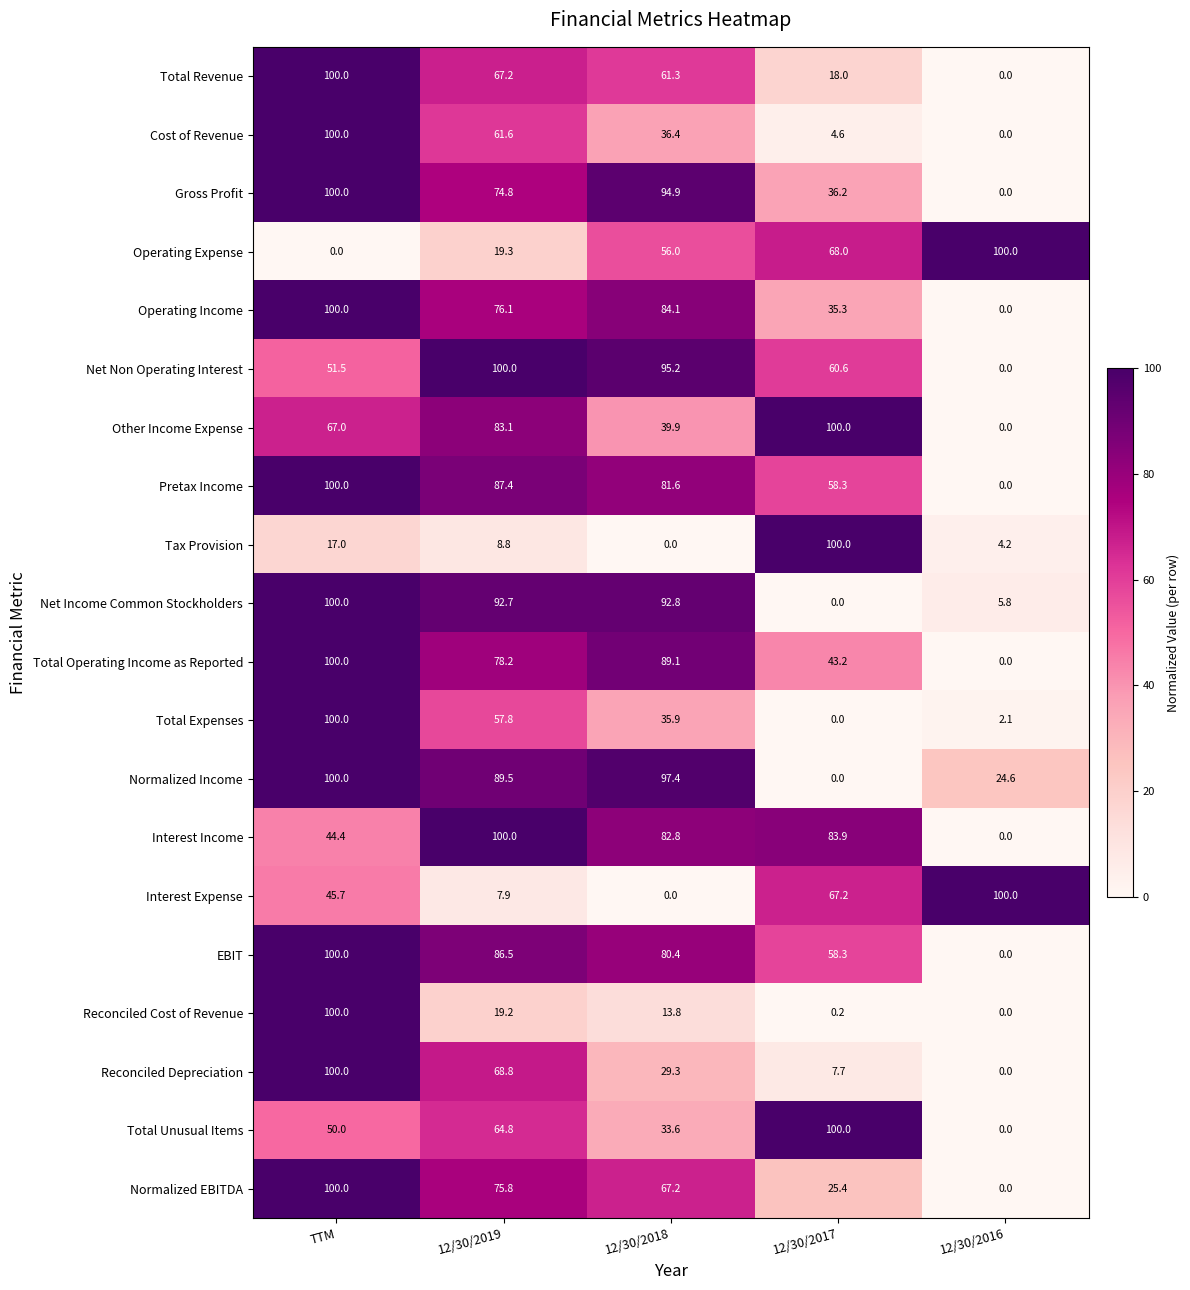

Where is Normalized EBITDA nearest to the value 50?

12/30/2018